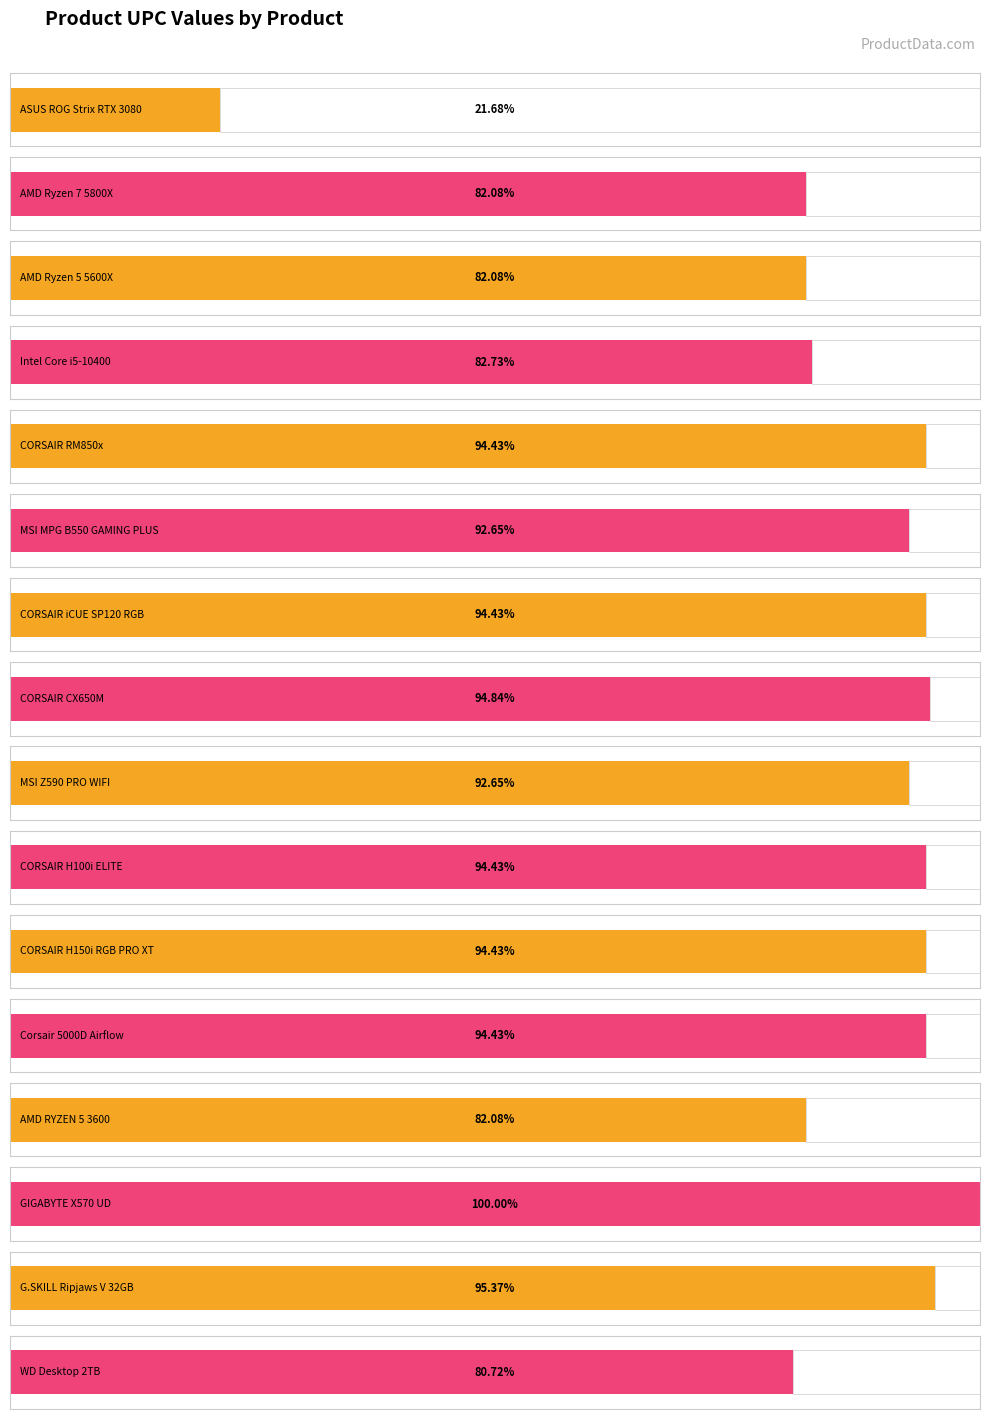

Where is the data nearest to the value 541199973906?

WD Desktop 2TB